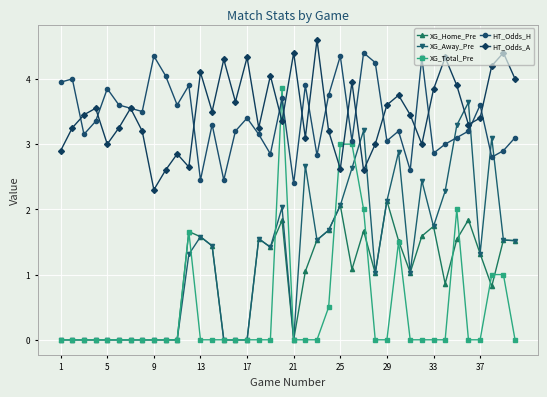

What is the value of the XG_Away_Pre point at the 18th from the left?

1.6